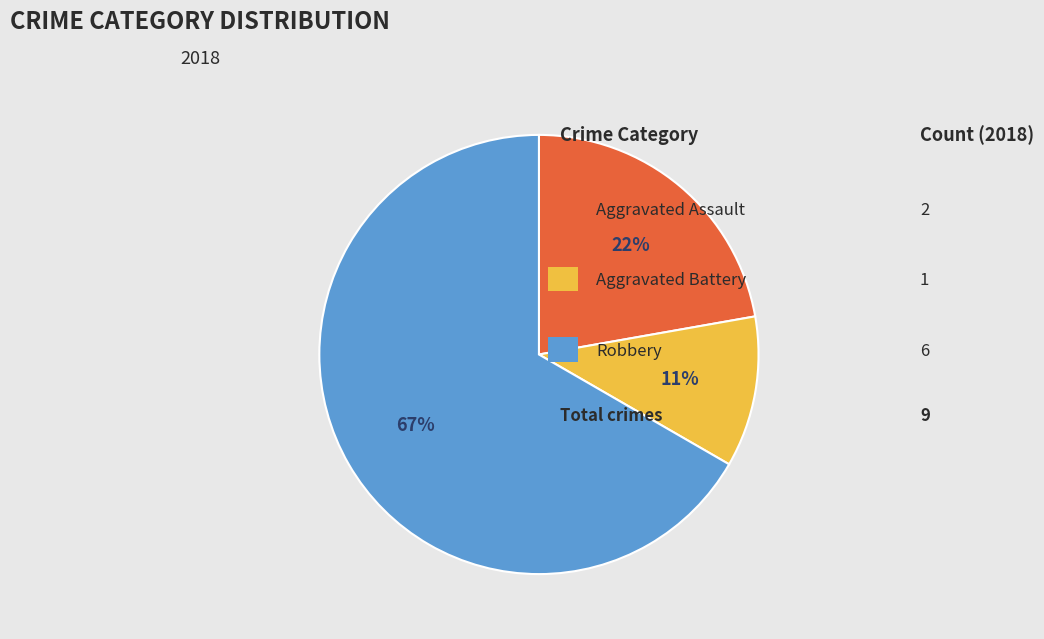

Is there a majority slice in this chart?

Yes